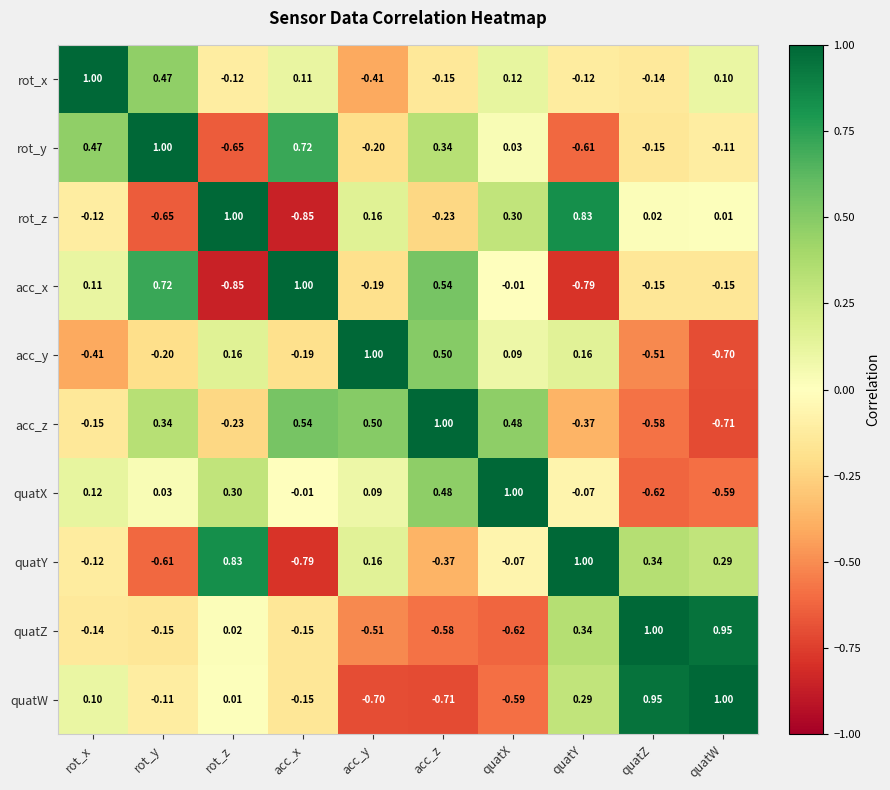

How many values in quatZ are below zero?

6